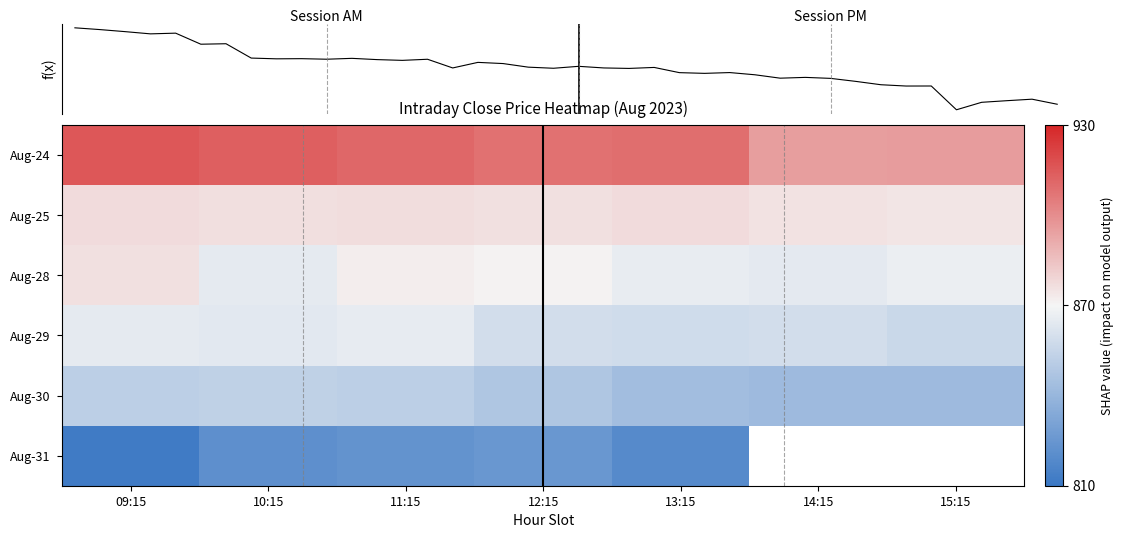

At how many categories does at least one series exceed 878?

7